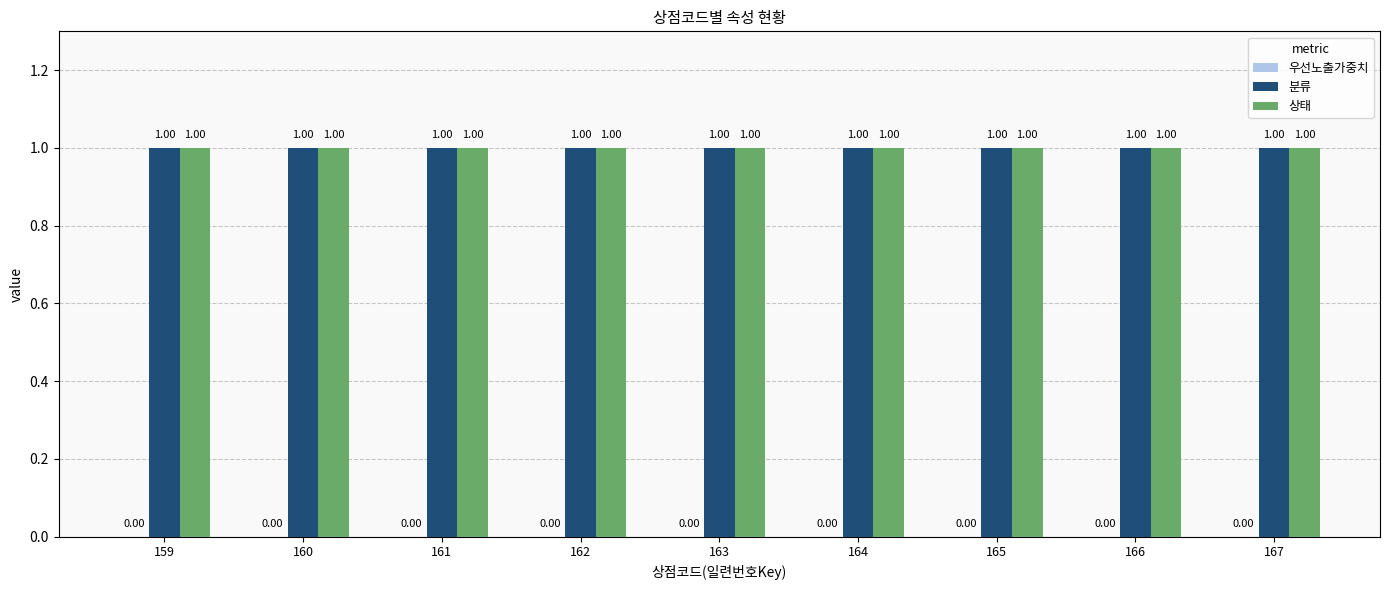

Between 159 and 166, which is larger?

159